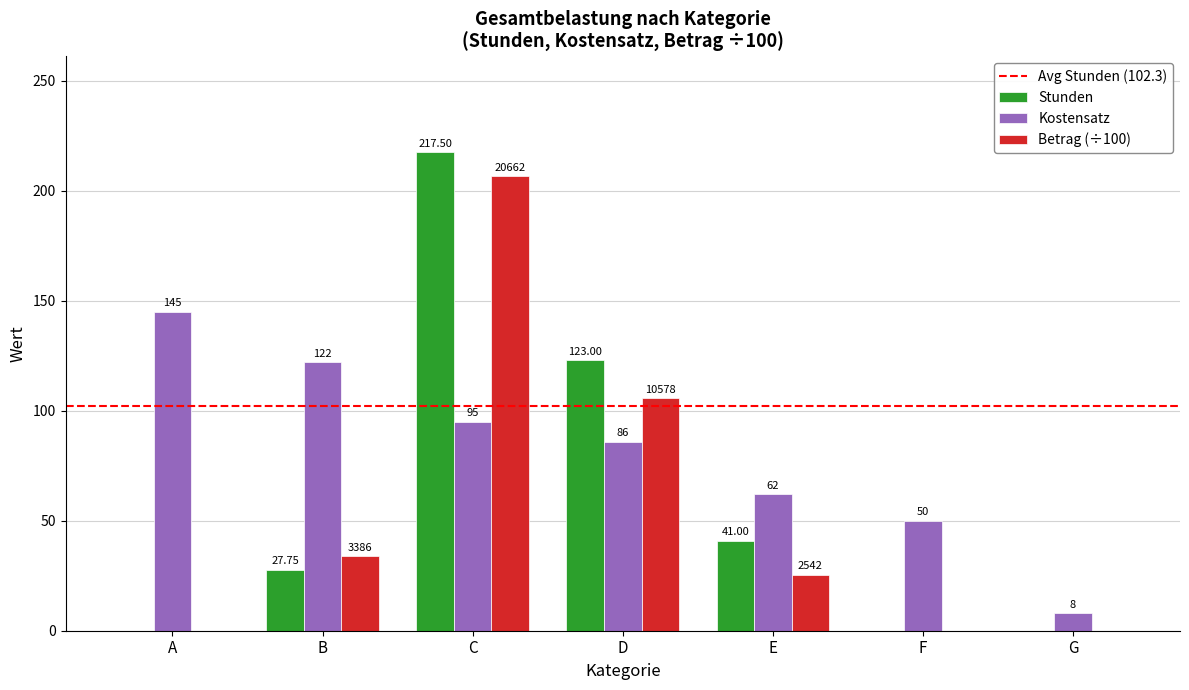

Which series changed the most between C and E?

Betrag (÷100)